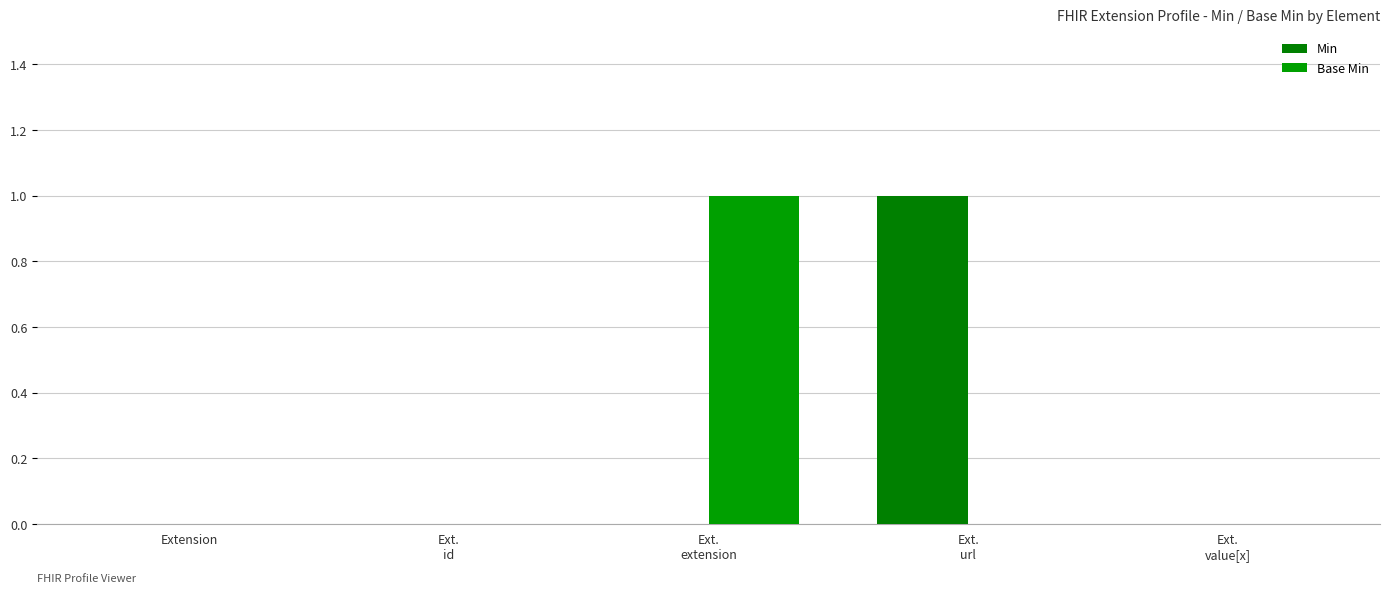

True or false: Base Min has a value of 1 at Ext.
extension.

True